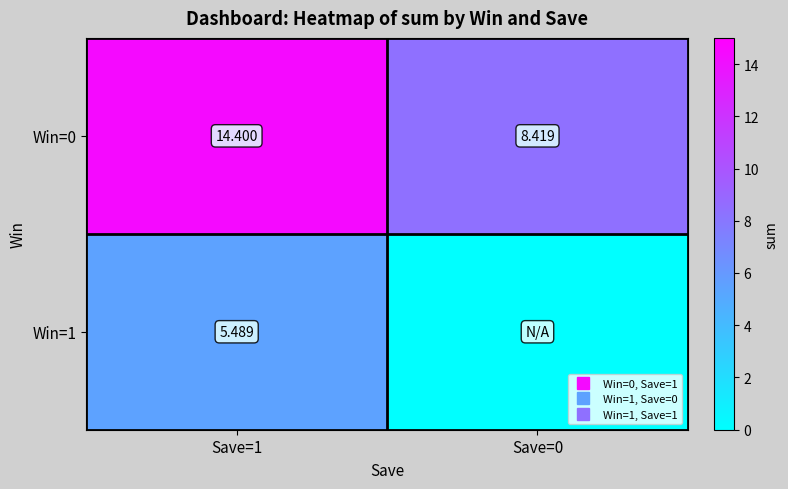

At how many categories does at least one series exceed 4?

2